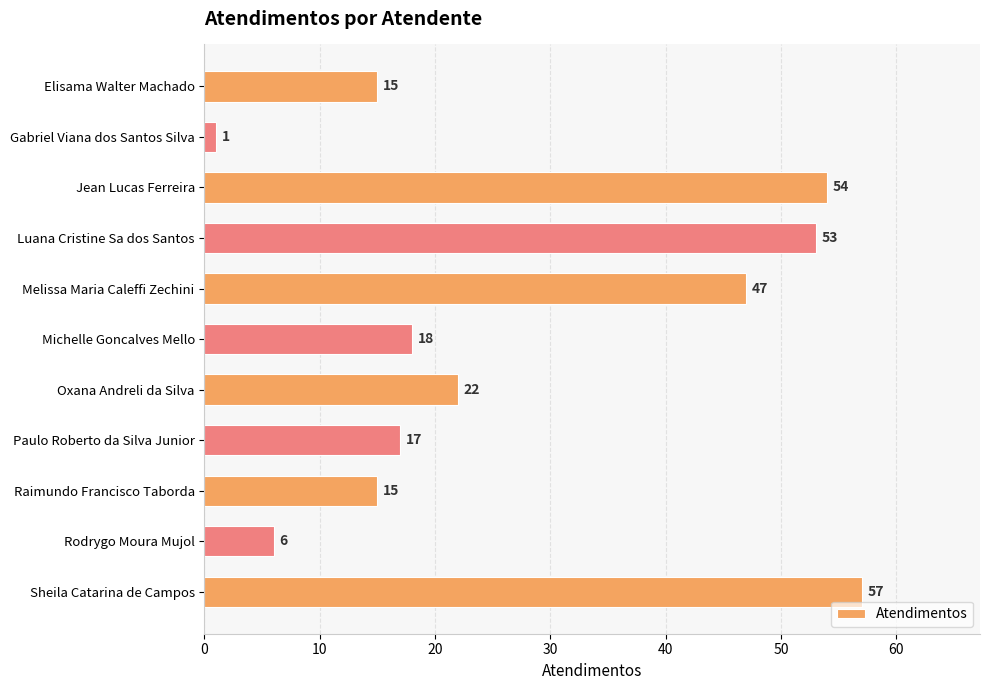

Reading top to bottom, what are all the values shown in this chart?

15	1	54	53	47	18	22	17	15	6	57